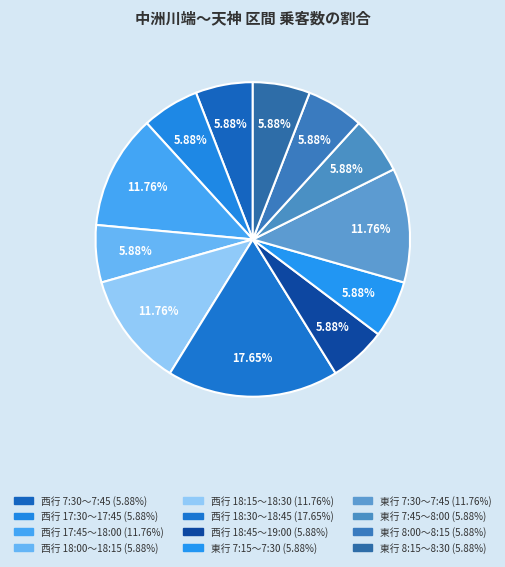

To the nearest percent, what is the average slice percentage?

8%